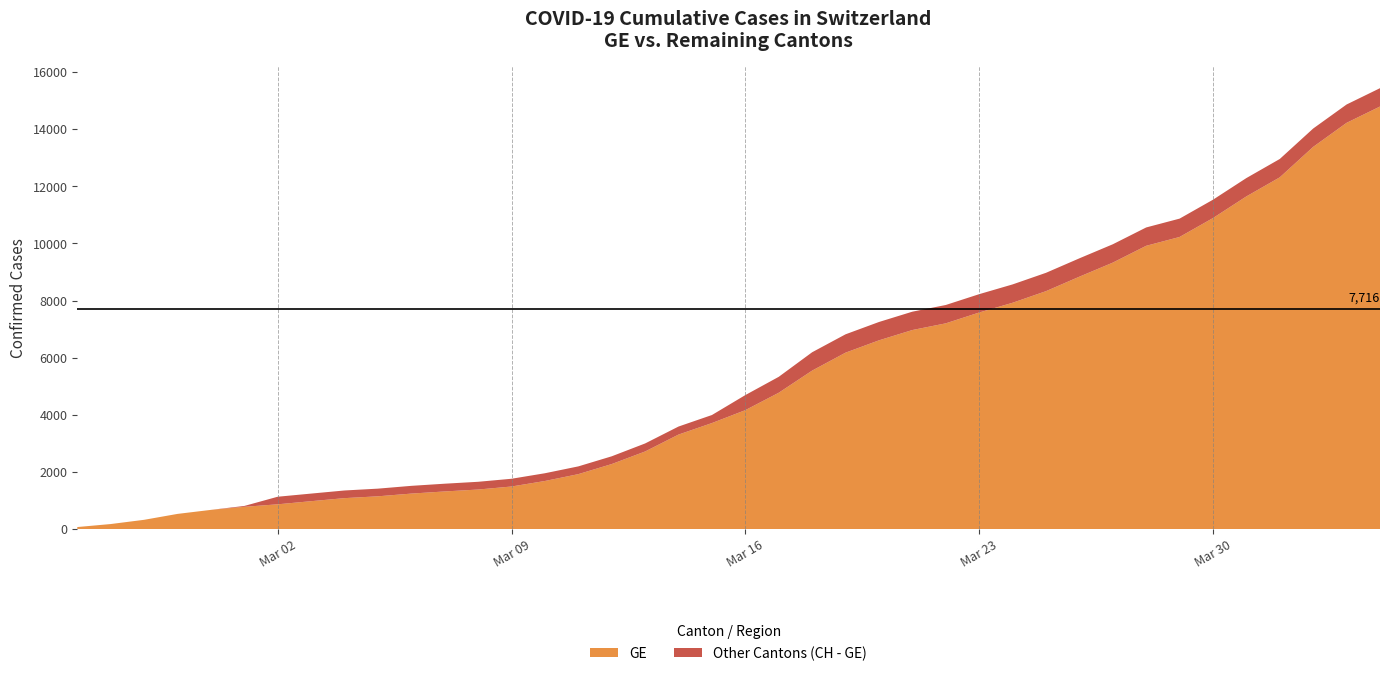

Reading left to right, transcribe all the data shown in this chart.

GE: 72	177	325	532	673	780	868	977	1084	1148	1243	1318	1385	1491	1684	1924	2277	2717	3309	3712	4164	4773	5548	6176	6607	6968	7202	7581	7922	8328	8835	9327	9916	10225	10887	11645	12313	13379	14220	14791
CH: 72	177	325	532	673	810	1133	1243	1352	1416	1514	1589	1656	1762	1955	2195	2548	2998	3590	3993	4691	5330	6190	6818	7249	7610	7844	8223	8564	8970	9477	9969	10558	10867	11529	12287	12955	14021	14862	15433